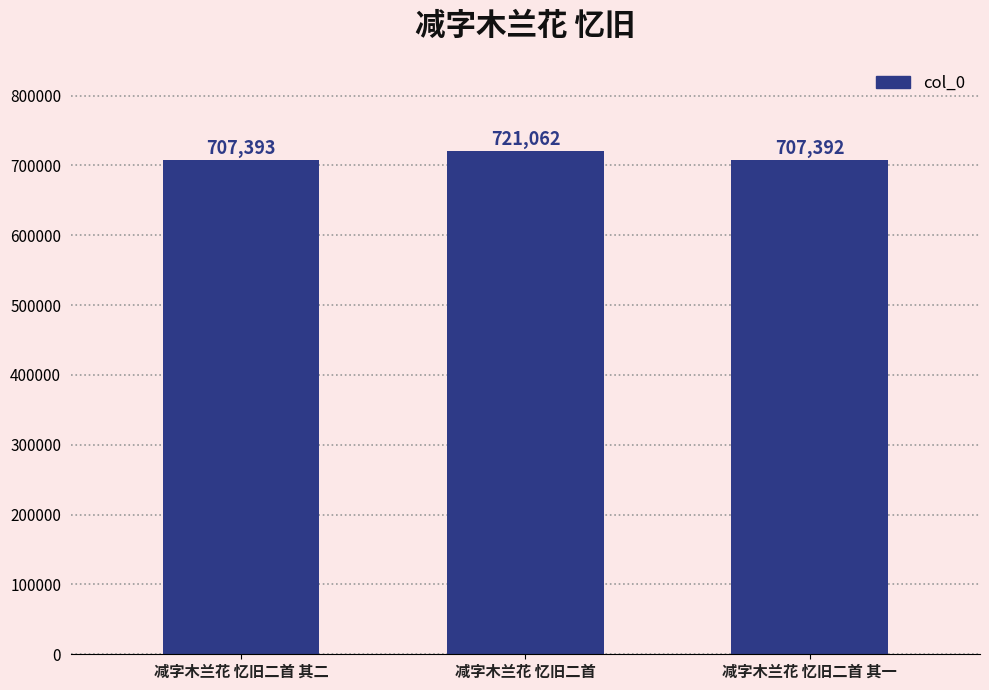

Reading left to right, what are all the values shown in this chart?

减字木兰花 忆旧二首 其二=707393	减字木兰花 忆旧二首=721062	减字木兰花 忆旧二首 其一=707392